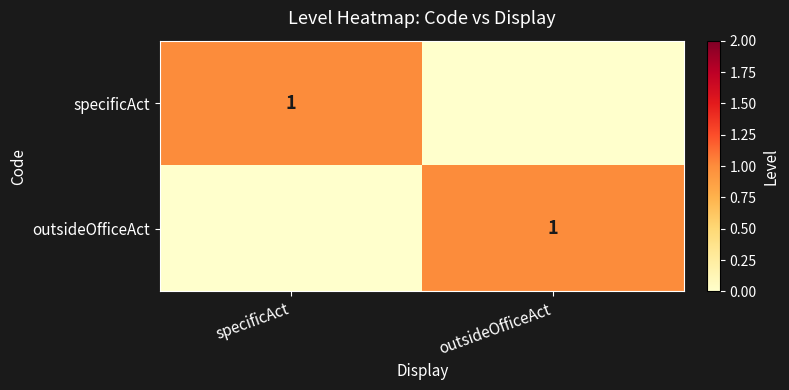

True or false: outsideOfficeAct has a value of 0 at outsideOfficeAct.

False